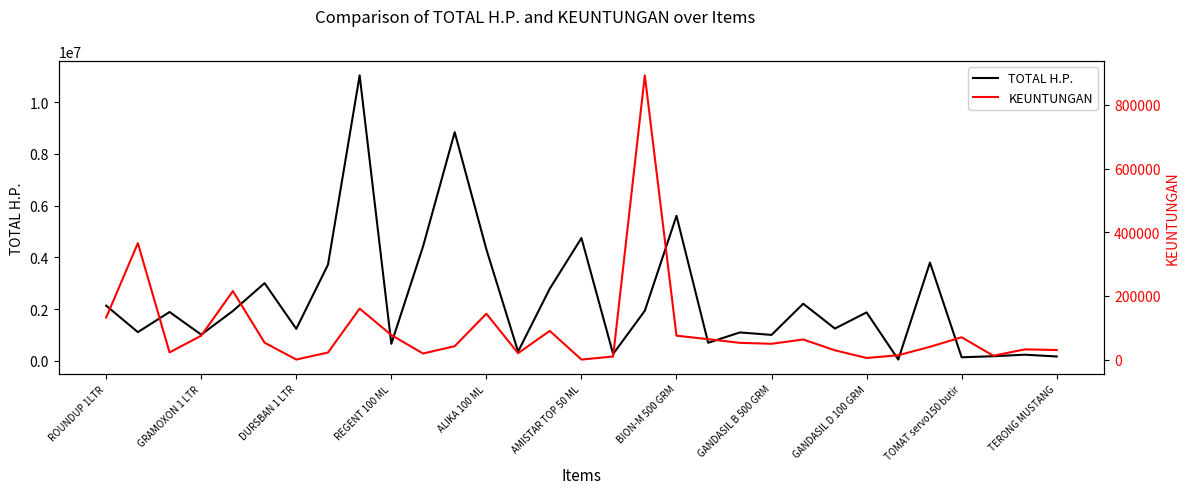

What is the maximum value for TOTAL H.P.?

11039000